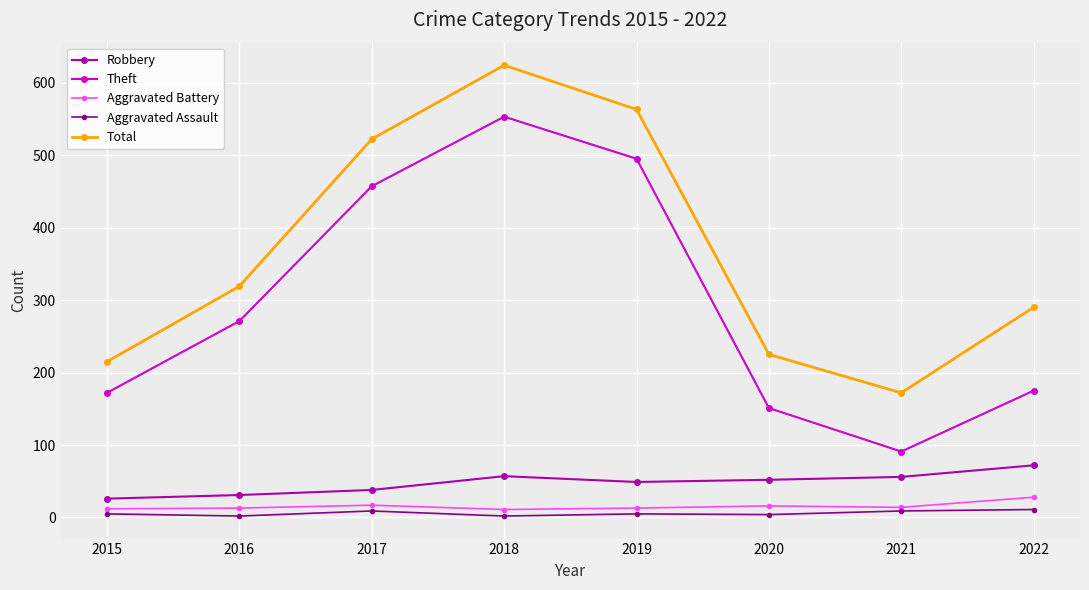

Is it true that Robbery equals 31 at 2016?

True